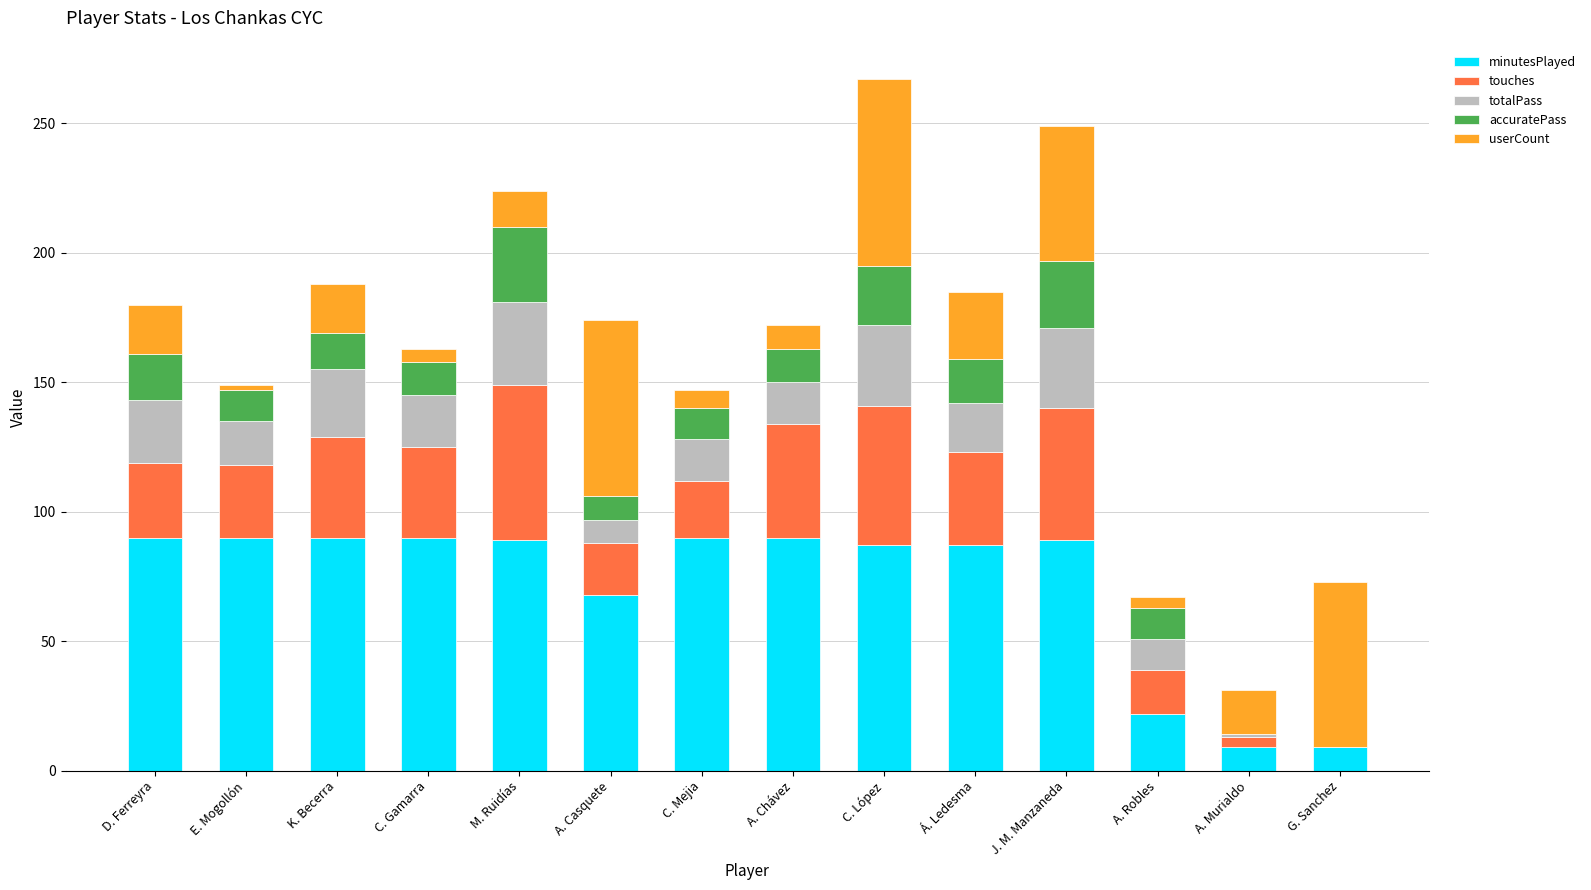

True or false: minutesPlayed has a value of 45 at Á. Ledesma.

False